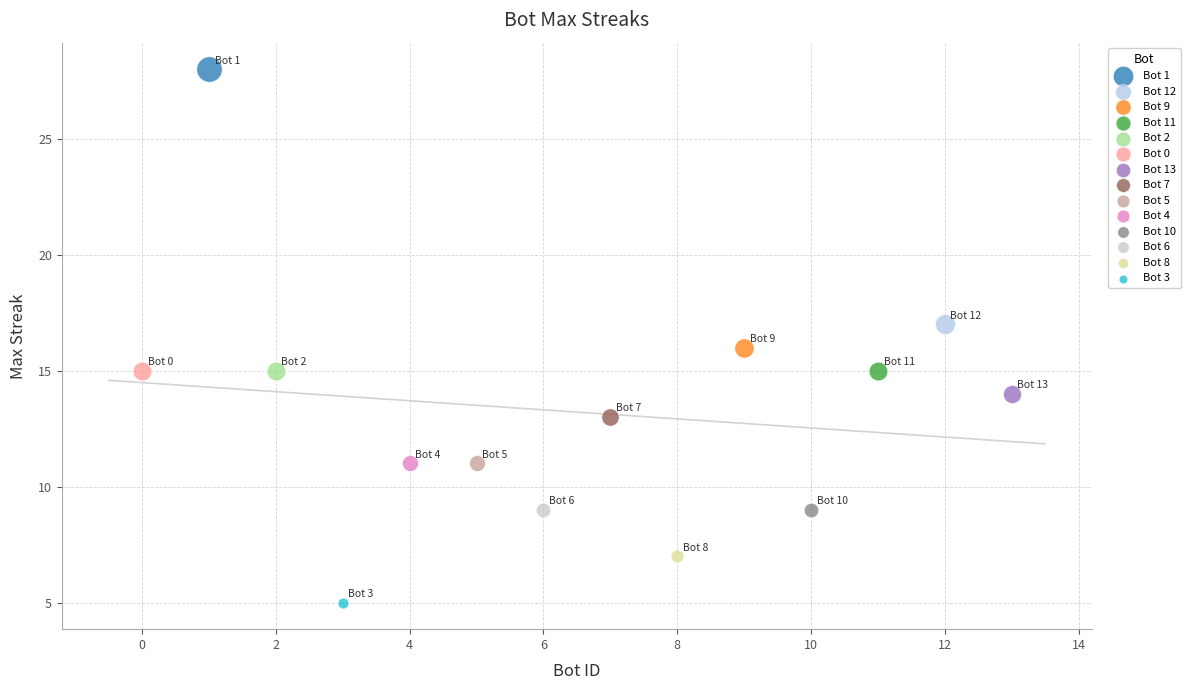

Which series contains the lowest Y value?

Bot 3